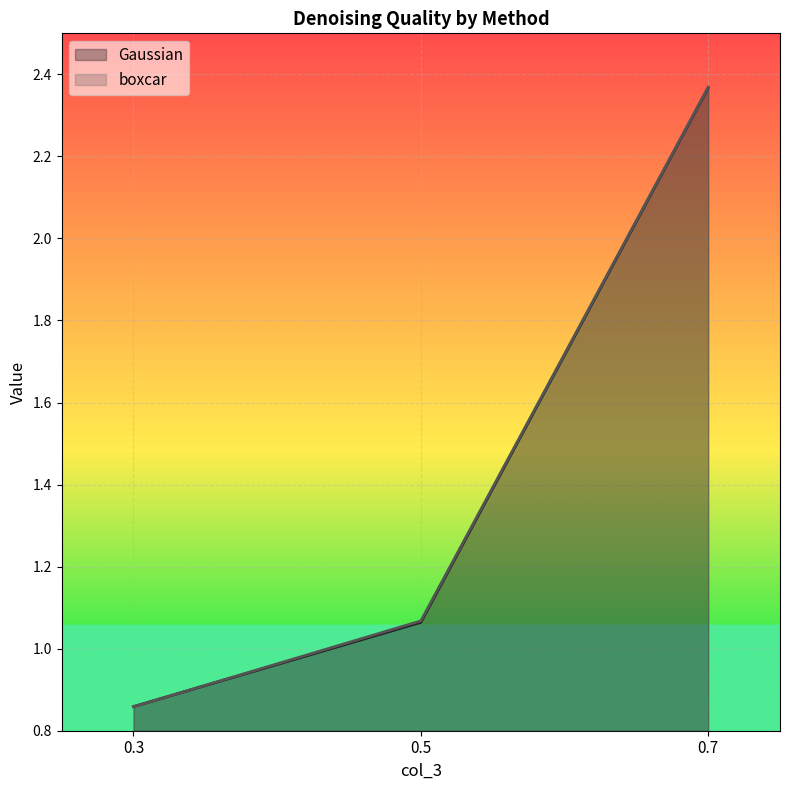

What are all the series names shown in the legend?

Gaussian, boxcar